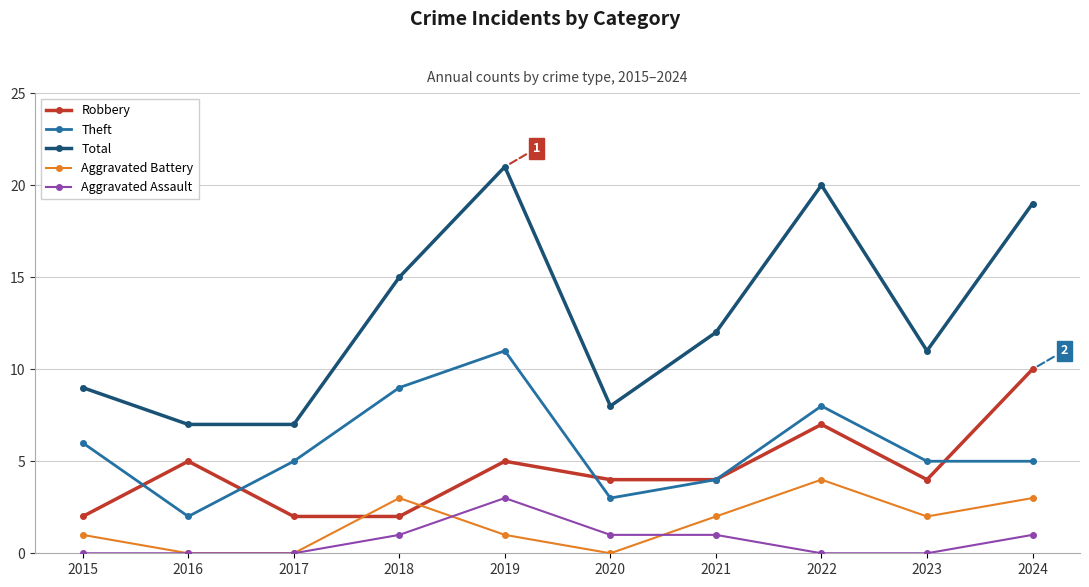

What is the value of the Theft point at the 8th from the left?

8